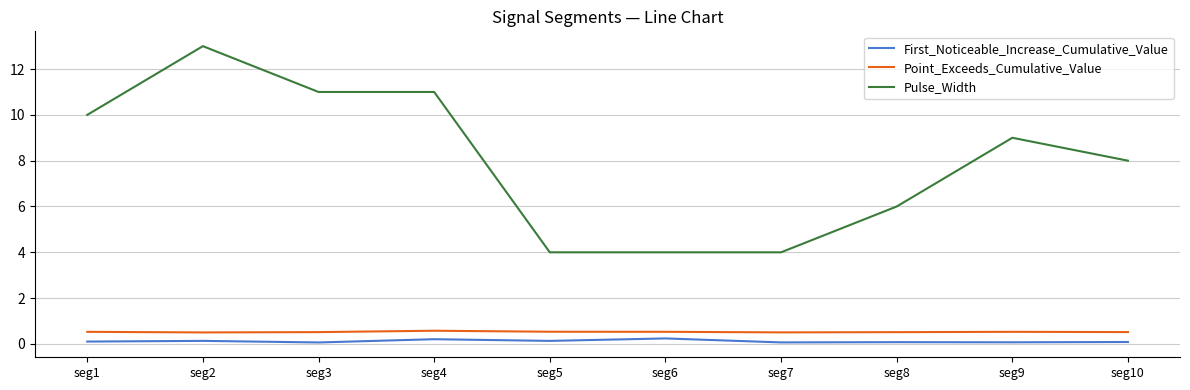

How many series are shown in this chart?

3